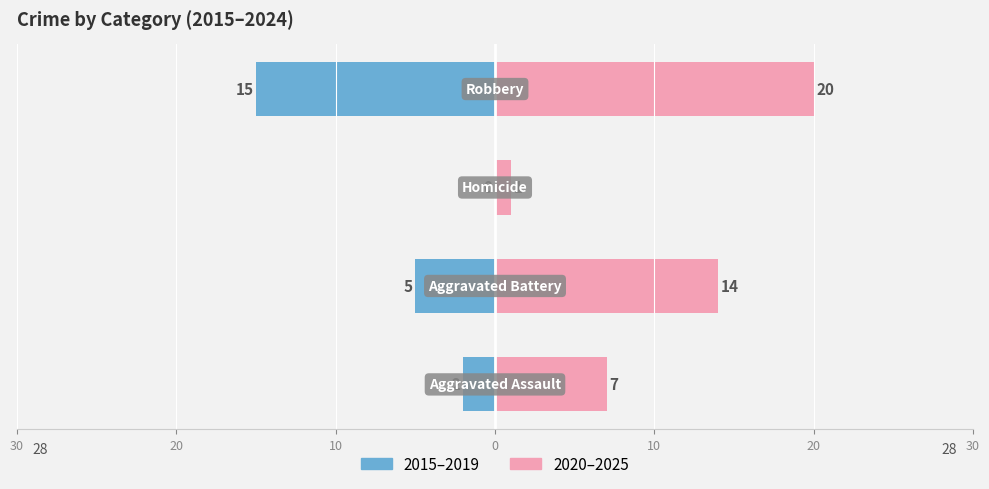

Rank the series at 30 from highest to lowest value.

2020–2025, 2015–2019